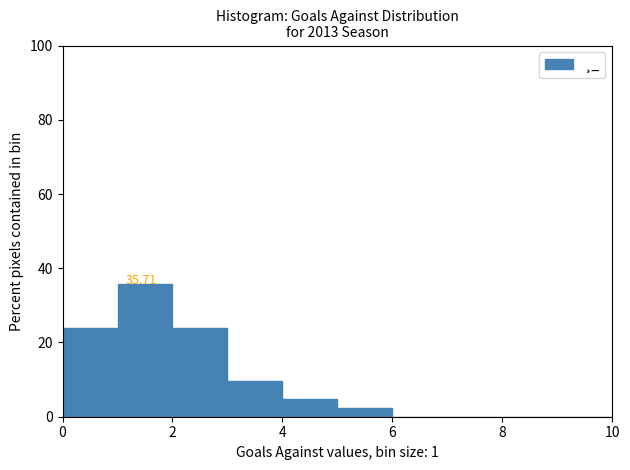

Over which range of the x-axis is the bar tallest?

1 to 2